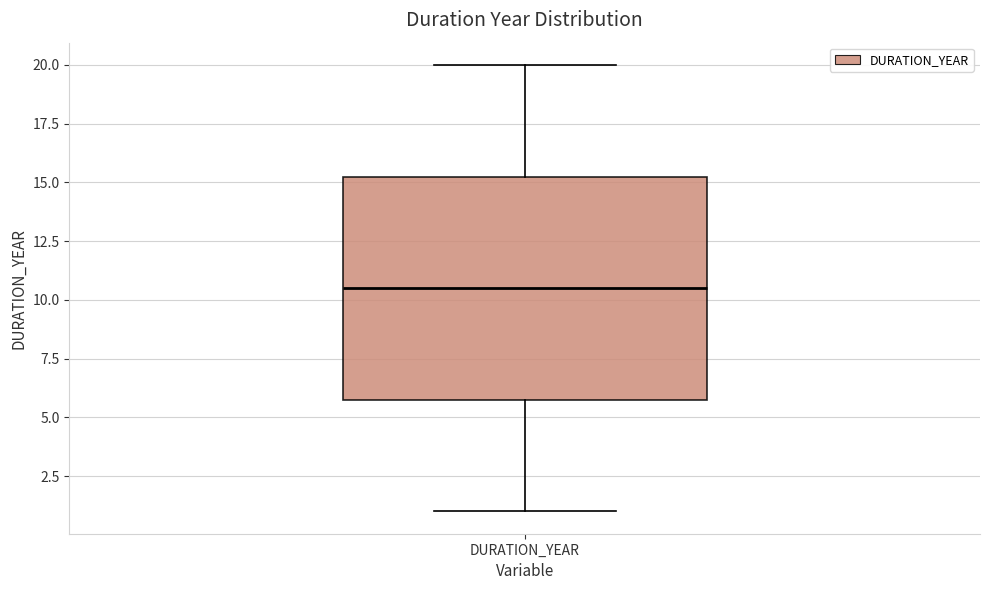

Read this box plot against the y-axis: the position of the median line, the range covered by the box, and the ends of both whiskers. The values are not printed on the chart, so give them approximately, as read against the axis.

median 10.5, box 6.0 to 15.5, whiskers 1.0 to 20.0